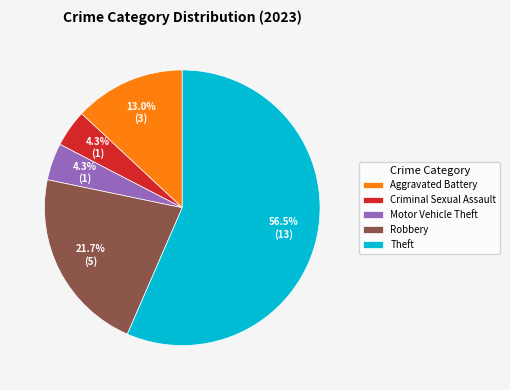

Do Motor Vehicle Theft and Robbery together represent more than half of the pie?

No